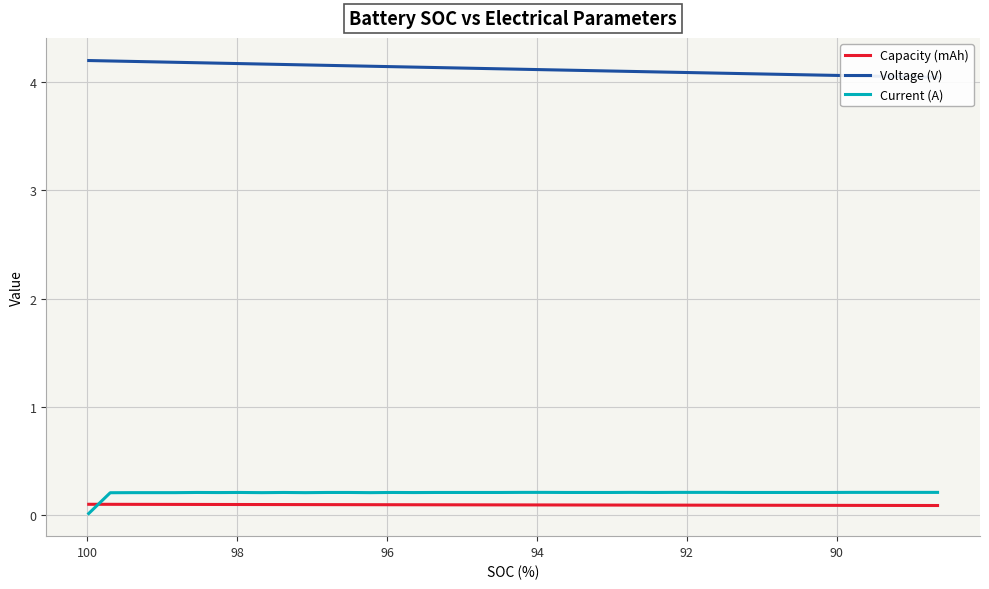

What is the difference between the maximum and minimum values in the Current (A) series?

0.2